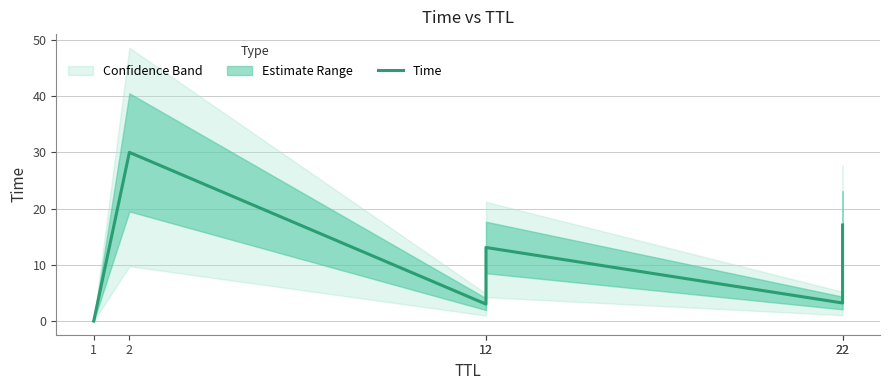

Reading right to left, list all the values displayed in this chart.

22=17.1	22=3.2	12=13.1	12=3.0	2=30.0	1=0.0